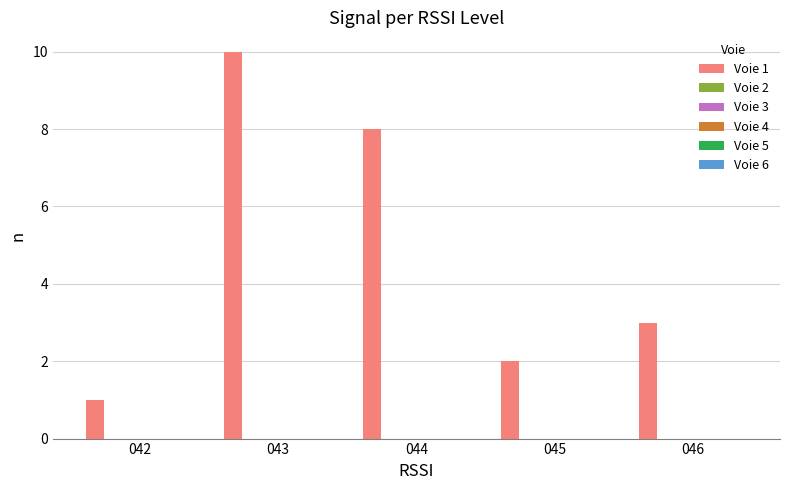

What is the maximum value shown in the chart?

10